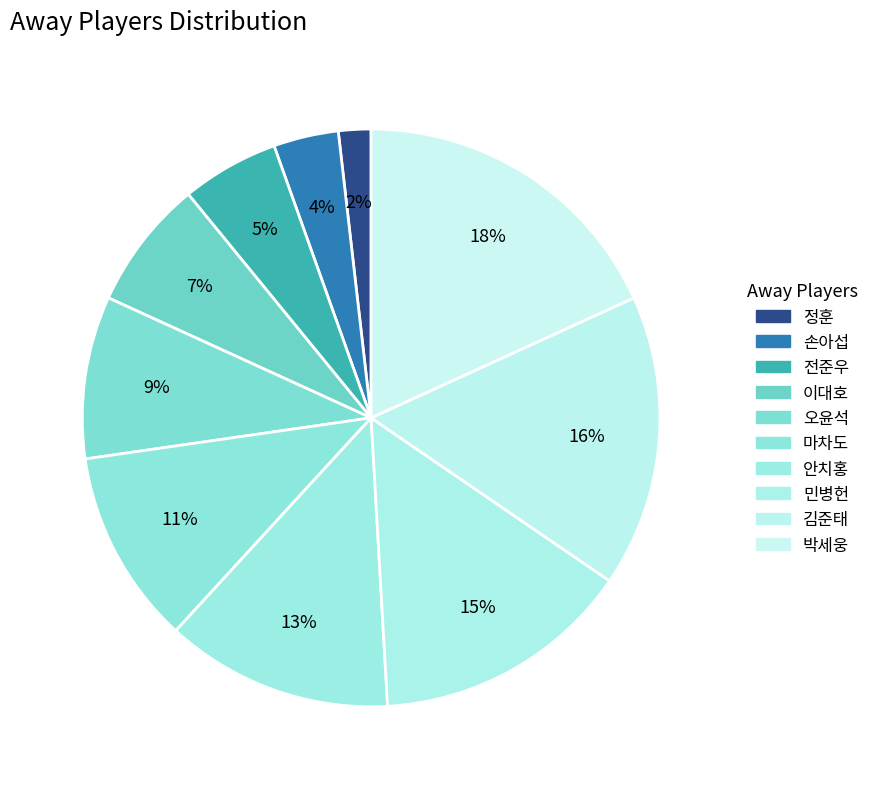

How many slices are in this pie chart?

10